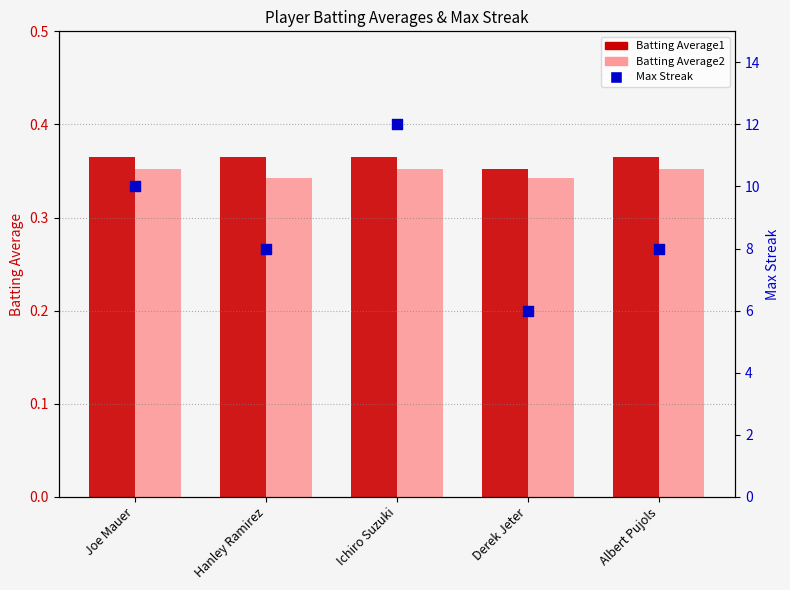

Which series has the widest spread of Y values?

Max Streak